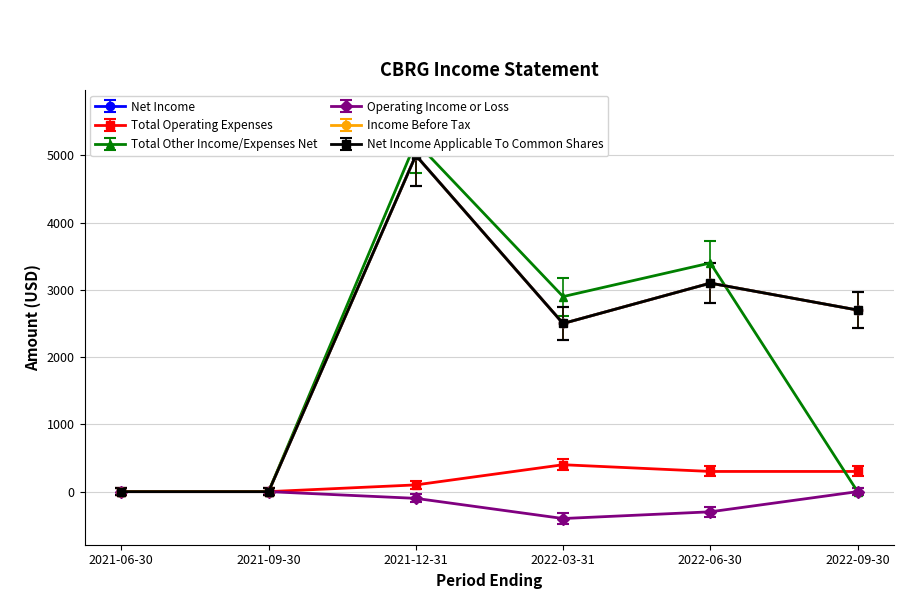

True or false: Net Income Applicable To Common Shares and Net Income intersect in this chart.

False